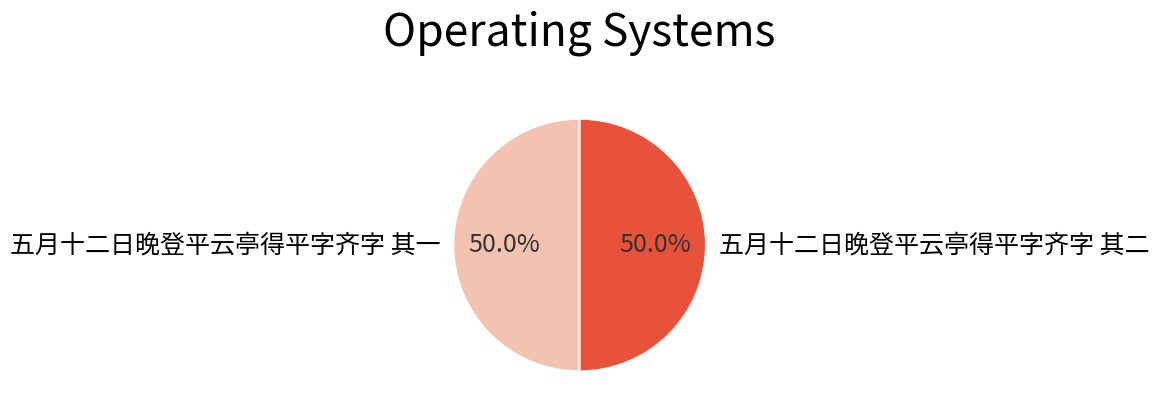

Approximately how many times larger is the value at 五月十二日晚登平云亭得平字齐字 其一 compared to 五月十二日晚登平云亭得平字齐字 其二?

1.0